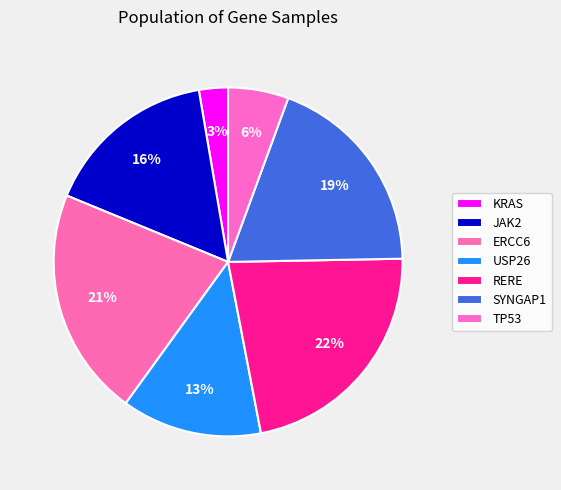

To the nearest percent, what portion does KRAS represent?

3%